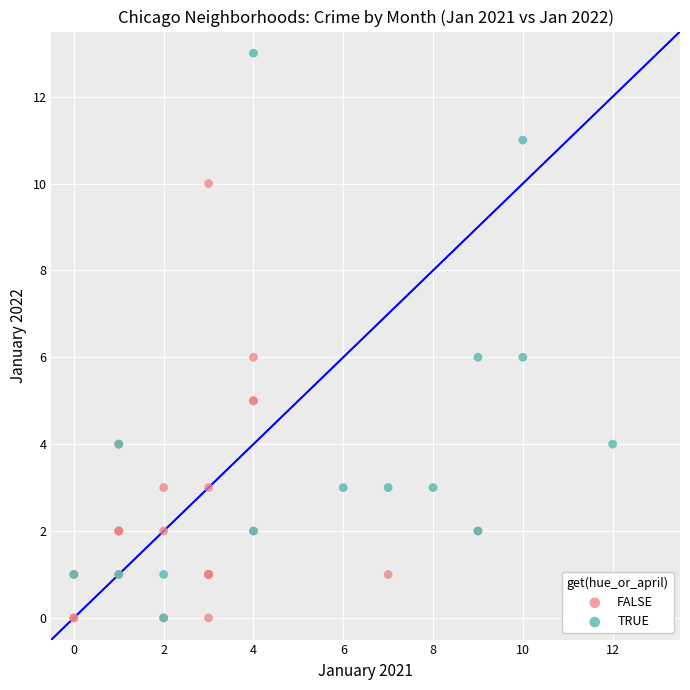

Which series reaches the maximum Y coordinate?

TRUE